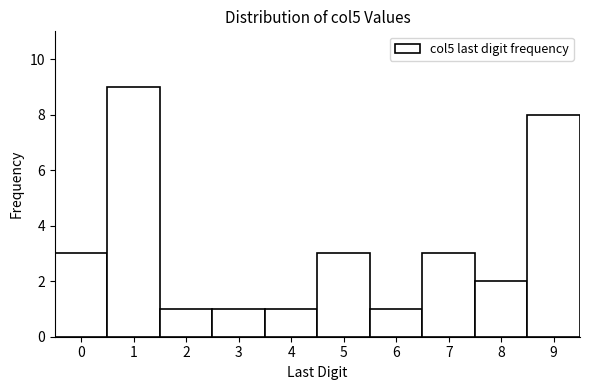

How tall is the bar that spans 8.5 to 9.5 on the x-axis? The values are not printed on the chart, so give them approximately, as read against the axis.

8